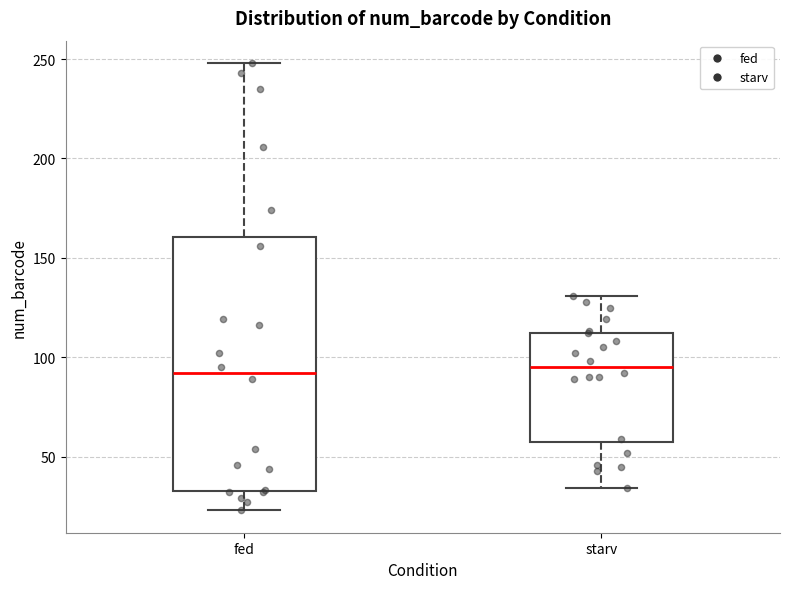

Comparing the boxes themselves (not the whiskers), which one is the tallest?

fed